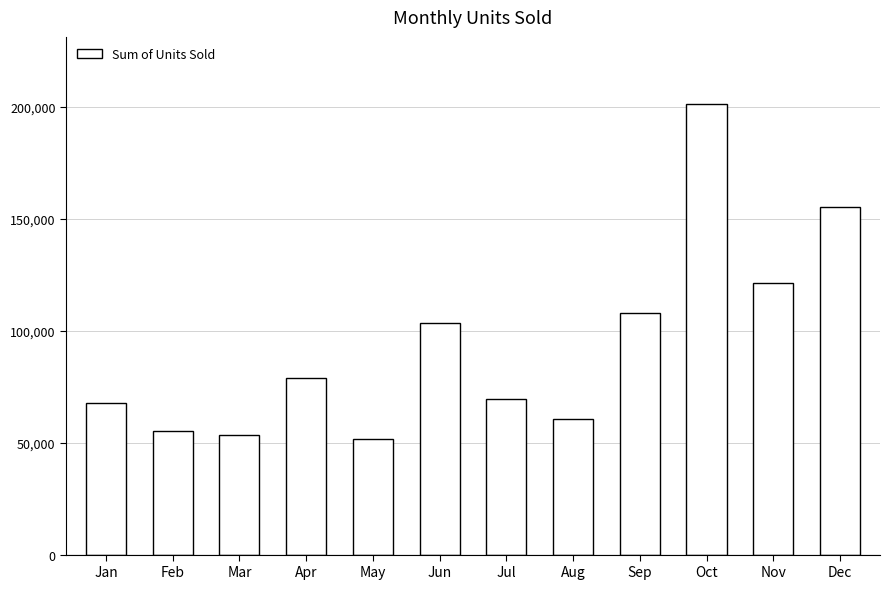

How many series are shown in this chart?

1